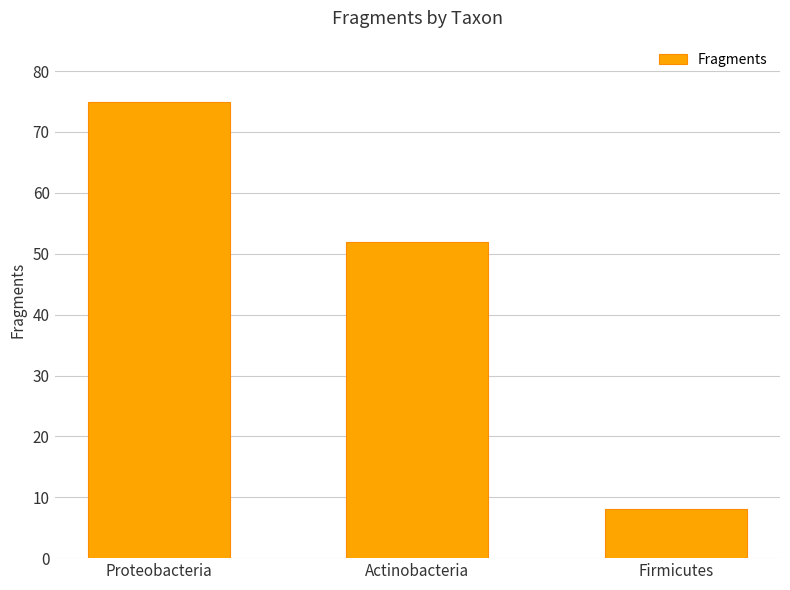

At which label is the value closest to 41?

Actinobacteria